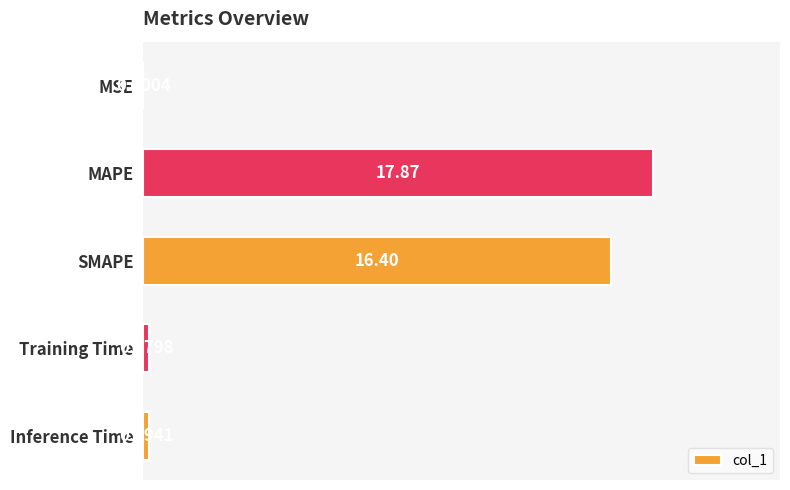

Where is the data nearest to the value 8?

Inference Time